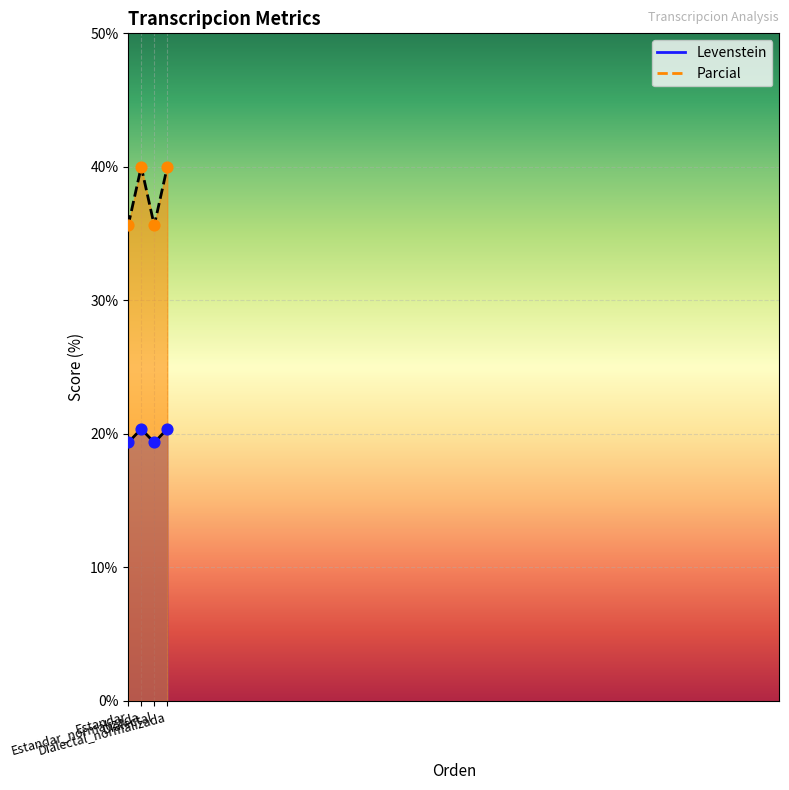

At how many categories does at least one series exceed 31?

4